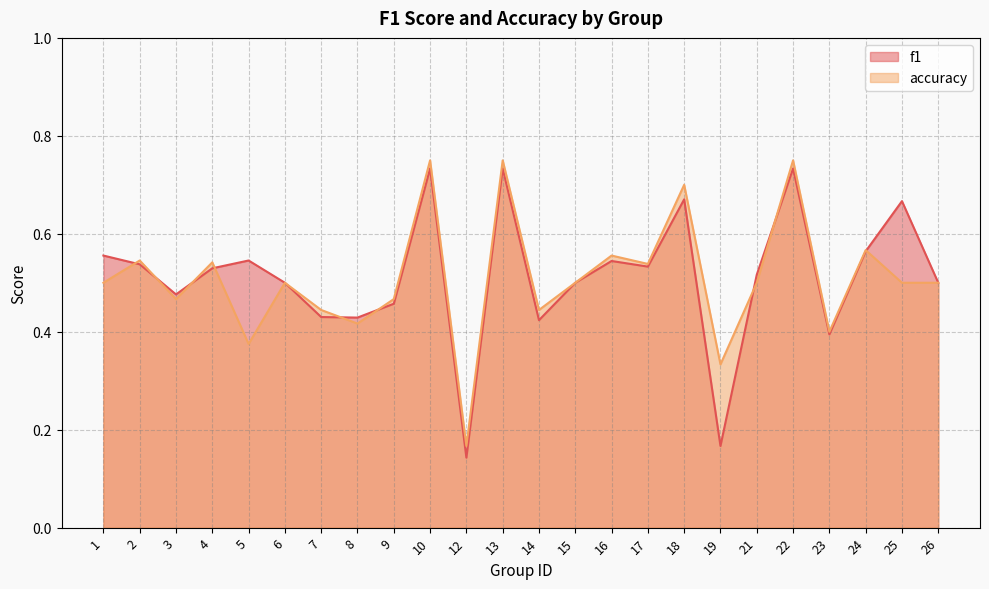

Which label corresponds to the smallest value in the chart?

12